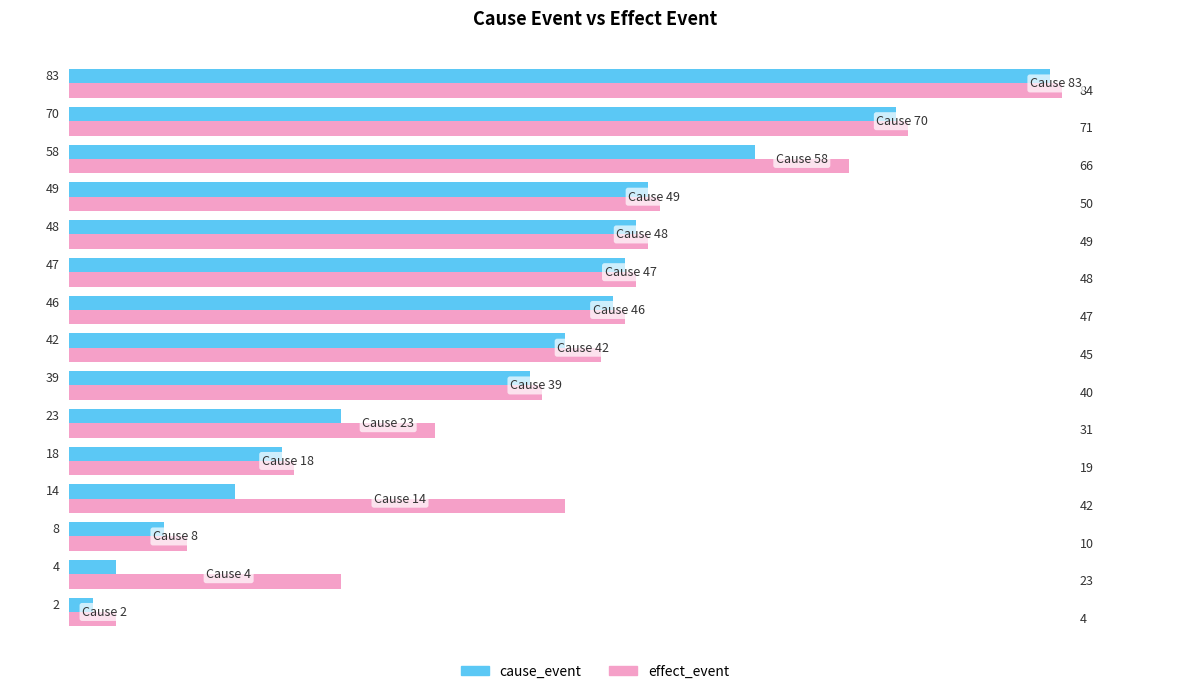

Which series has the widest spread of values?

cause_event